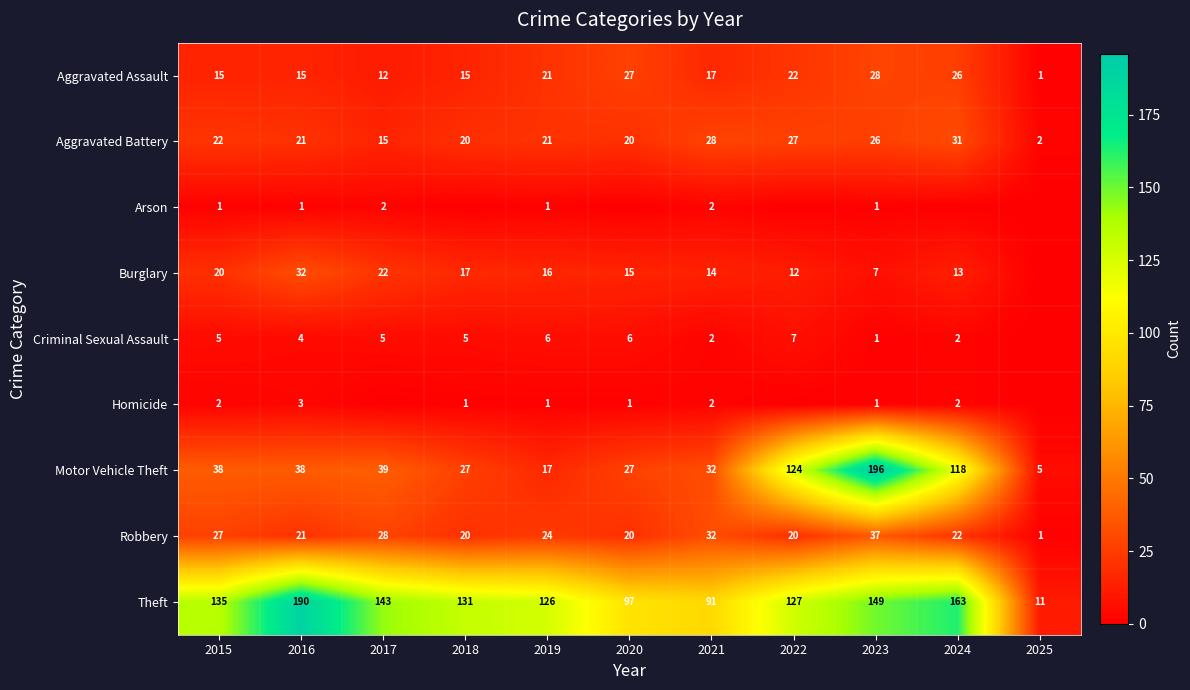

What is the difference between the maximum and minimum values in the Robbery series?

36